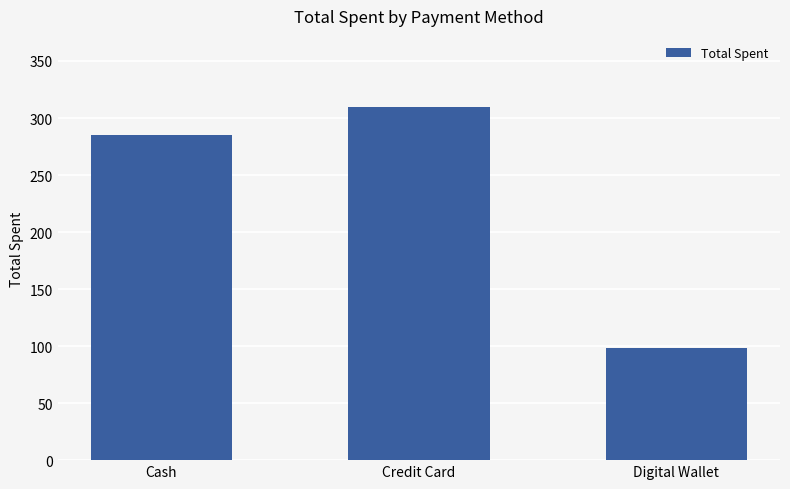

What is the smallest value displayed?

98